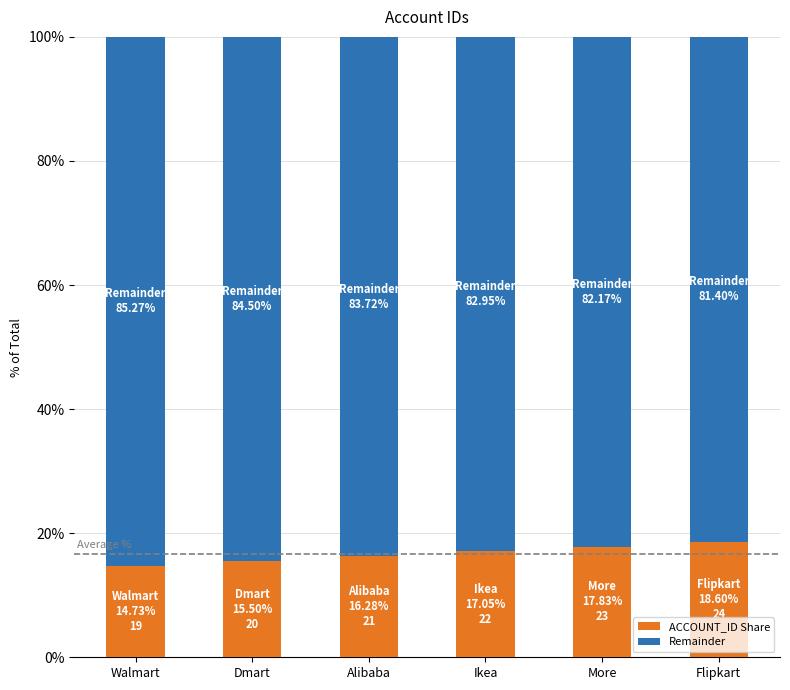

What is the minimum value for ACCOUNT_ID Share?

14.7